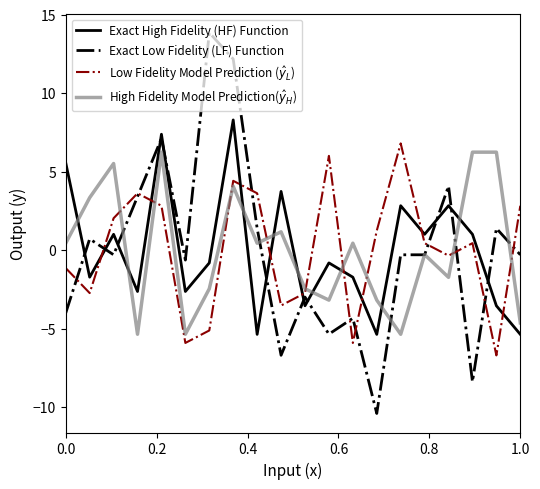

What is the maximum value for Exact High Fidelity (HF) Function?

8.3